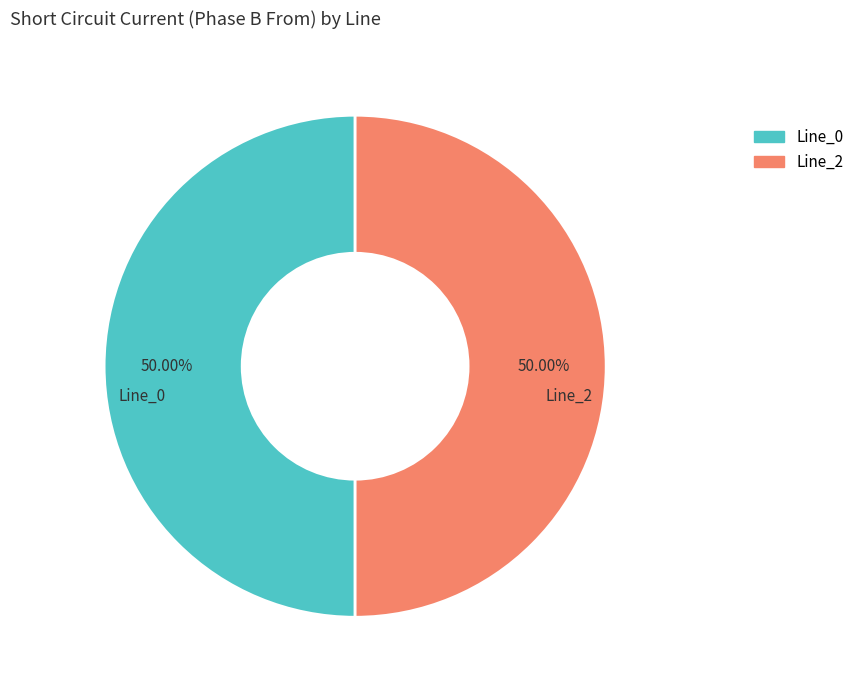

To the nearest percent, what percentage of the pie is Line_2?

50%